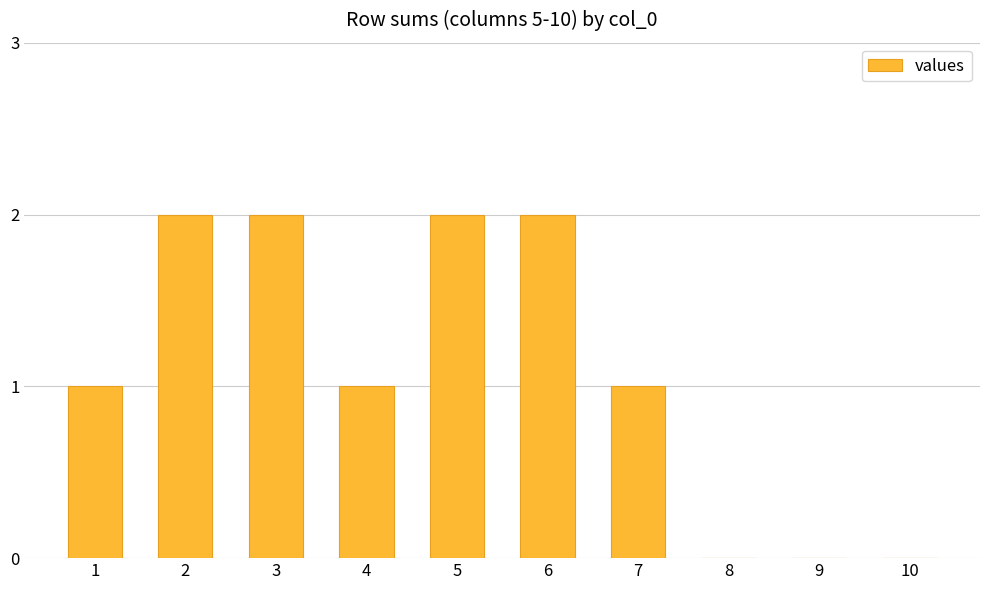

Does the chart contain stacked bars?

No